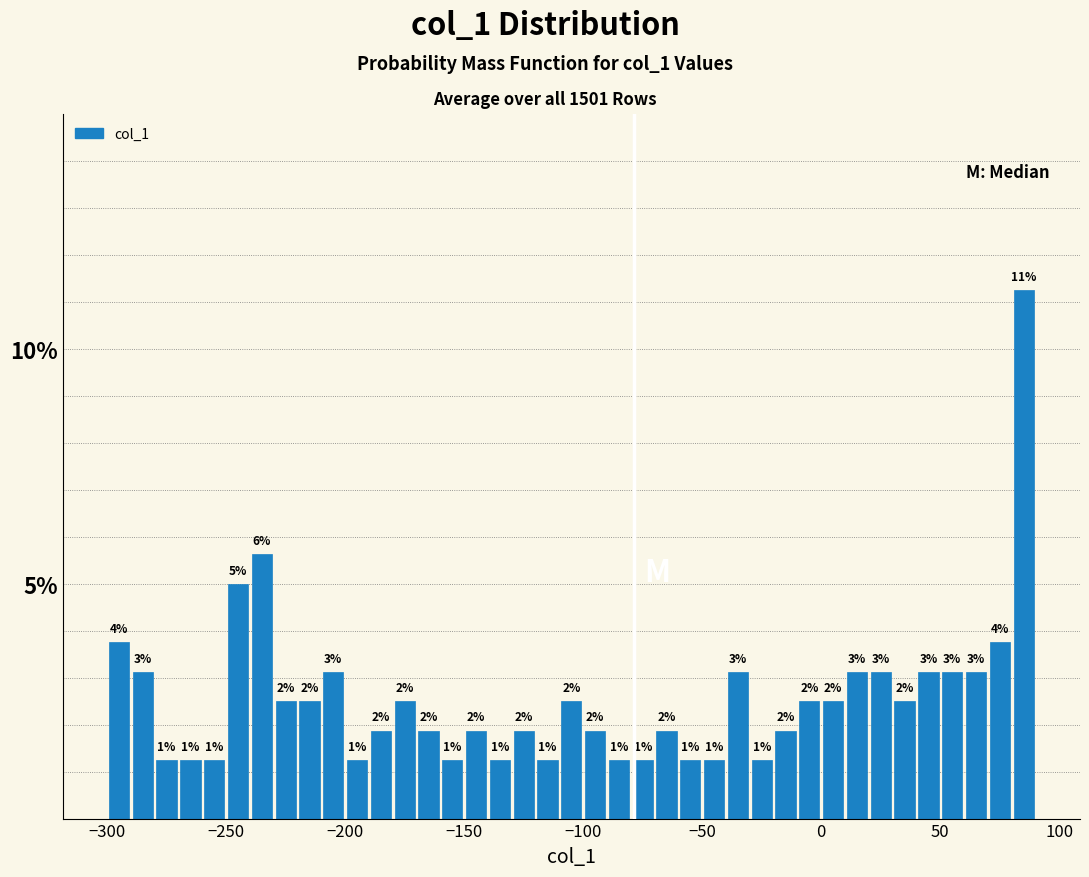

Around what value on the x-axis is the tallest bar? Give the approximate position of its centre, as read against the axis.

85